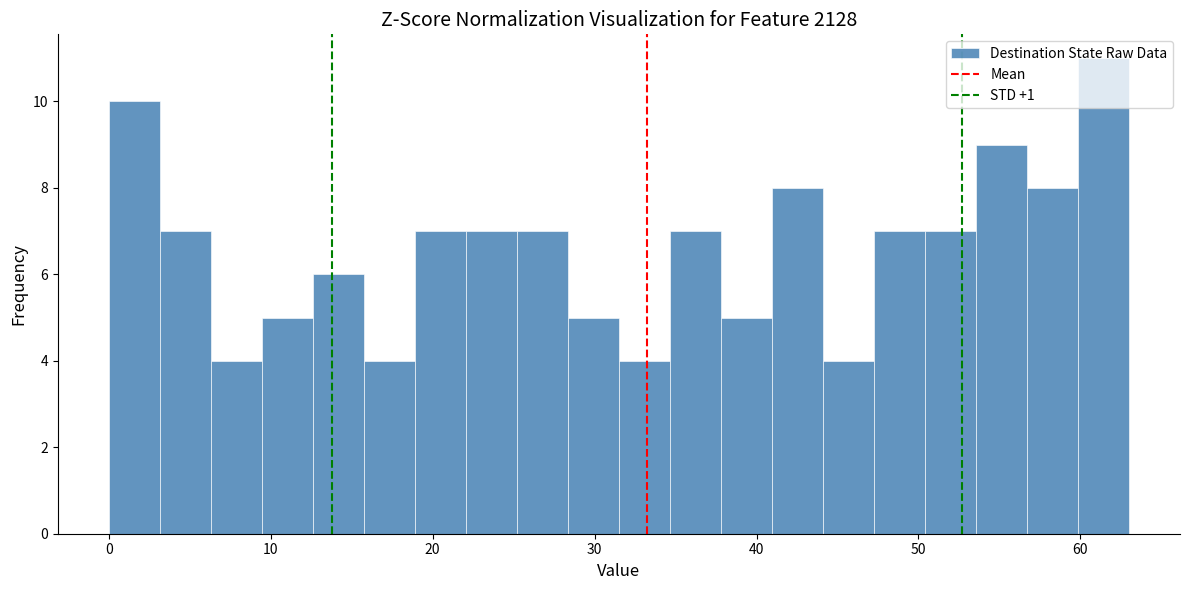

Read against the x-axis, roughly where is the centre of the tallest bar?

61